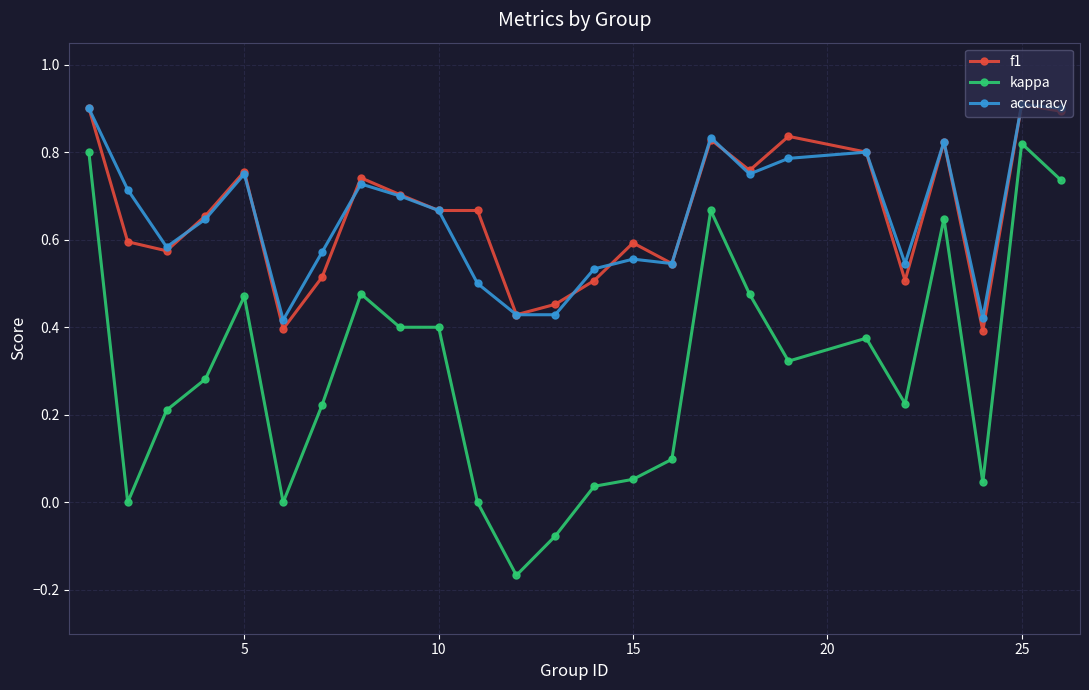

Which series has the widest spread of values?

kappa